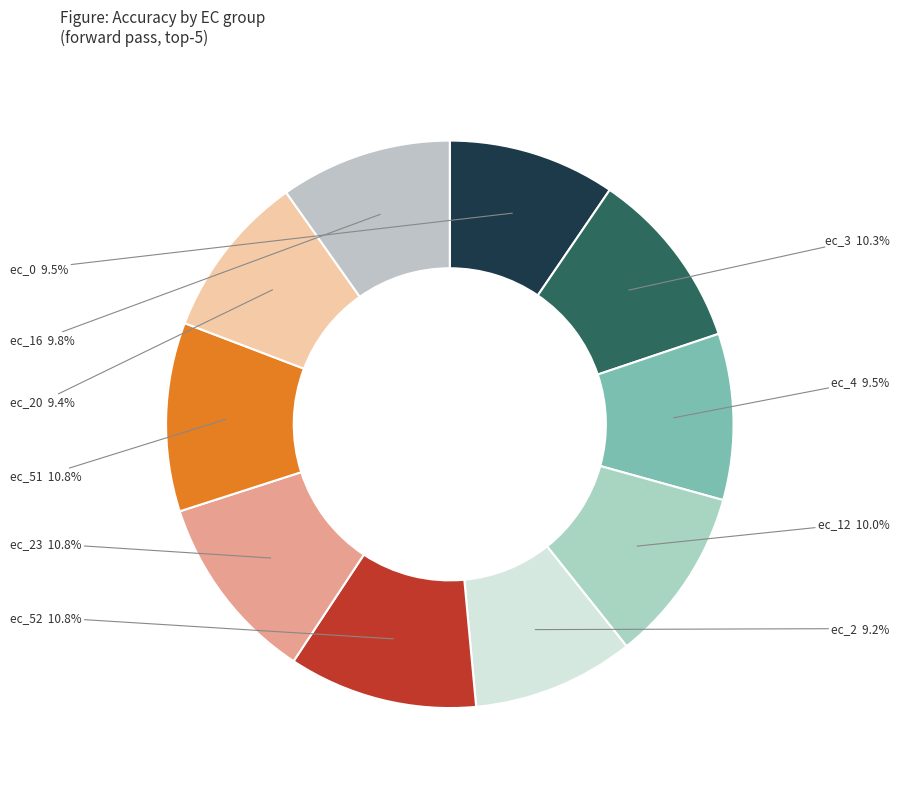

To the nearest percent, what percentage of the pie is ec_3?

10%